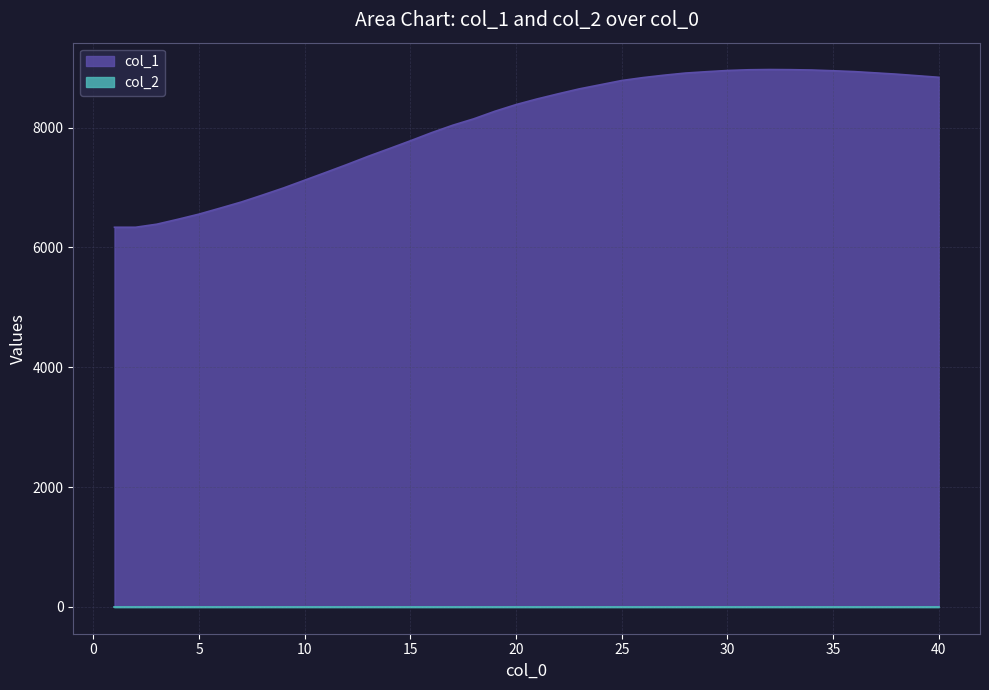

Reading left to right, what are all the values shown in this chart?

6336.0	6336.0	6387.0	6469.0	6555.3	6655.4	6757.3	6873.1	6992.3	7121.9	7251.6	7383.3	7519.7	7648.4	7779.3	7914.3	8038.5	8146.2	8272.4	8383.5	8478.1	8564.1	8646.3	8715.8	8785.3	8833.8	8874.1	8909.4	8932.1	8952.4	8964.6	8968.7	8966.2	8960.5	8948.2	8934.1	8912.9	8891.4	8865.3	8838.8